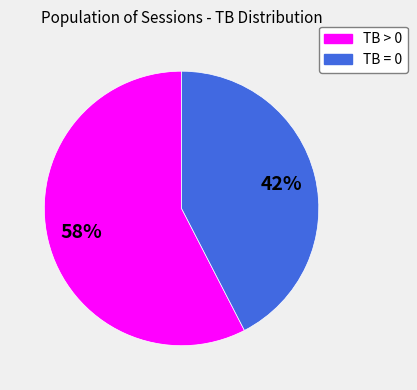

Rank the categories by value from lowest to highest.

TB = 0, TB > 0